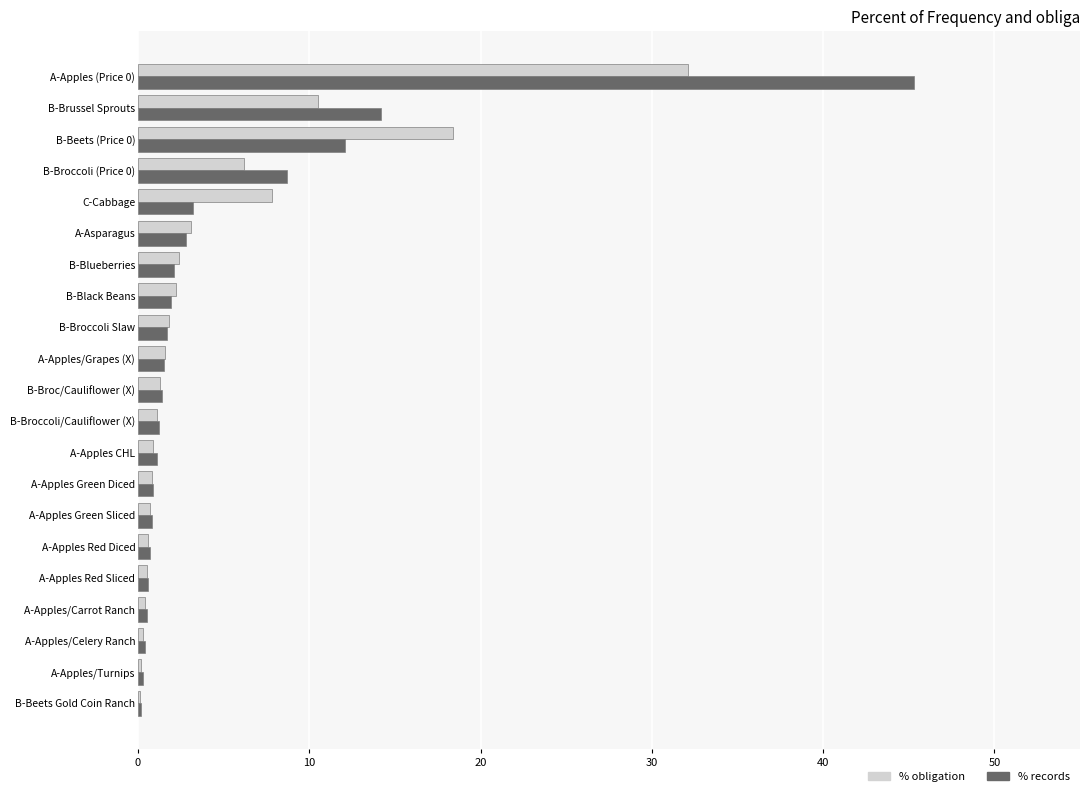

At which category is the sum across all series the highest?

A-Apples (Price 0)